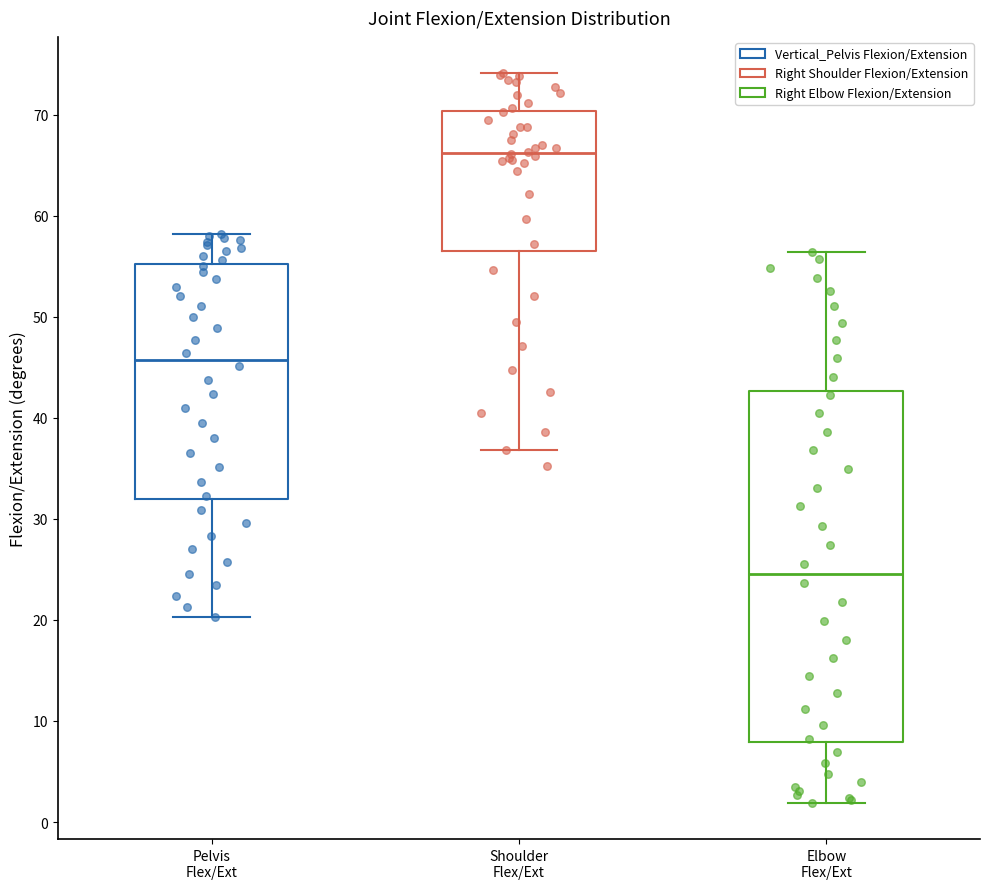

Which box is the tallest, from its lower edge to its upper edge?

Elbow Flex/Ext